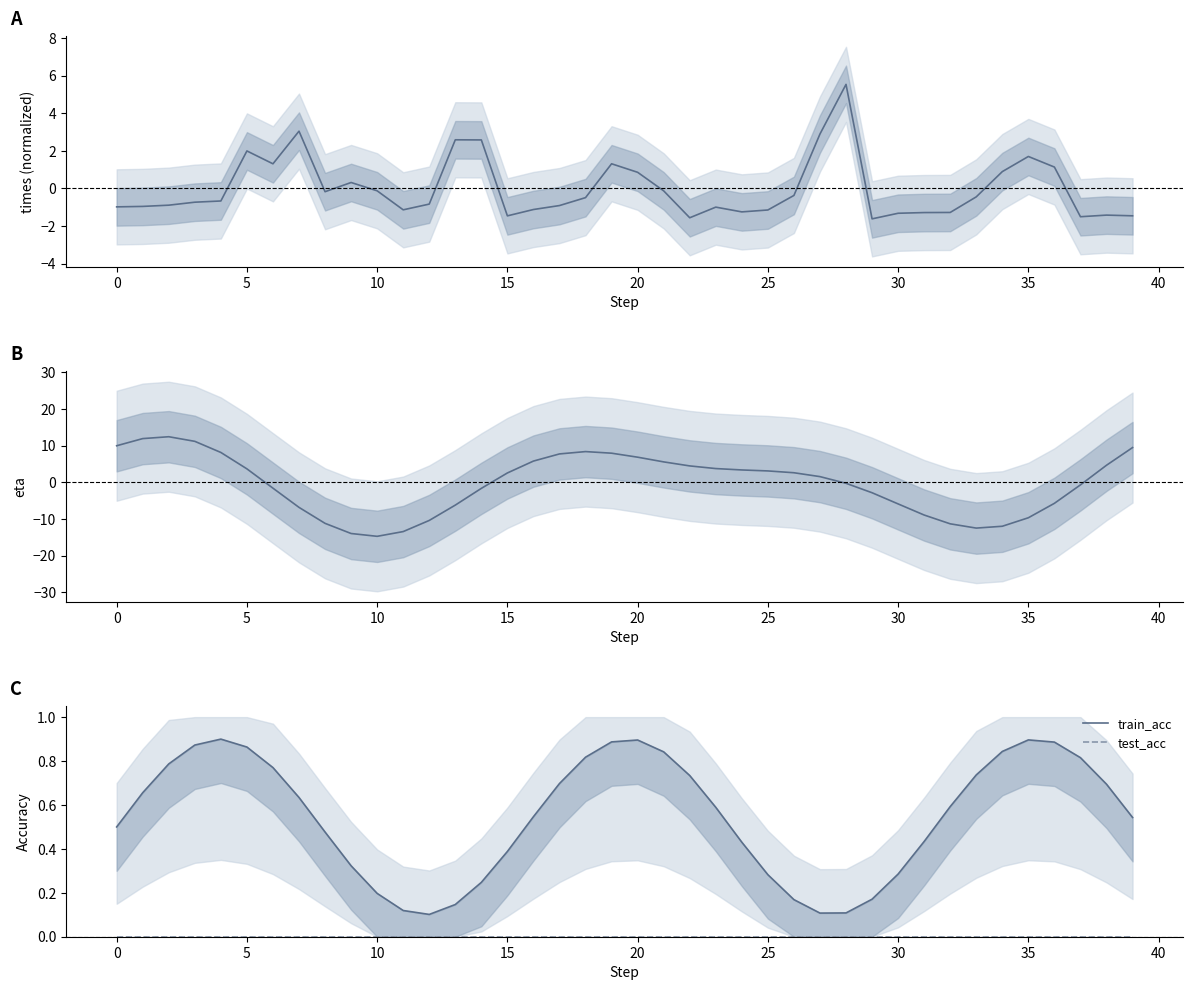

Count the number of categories in the chart.

40